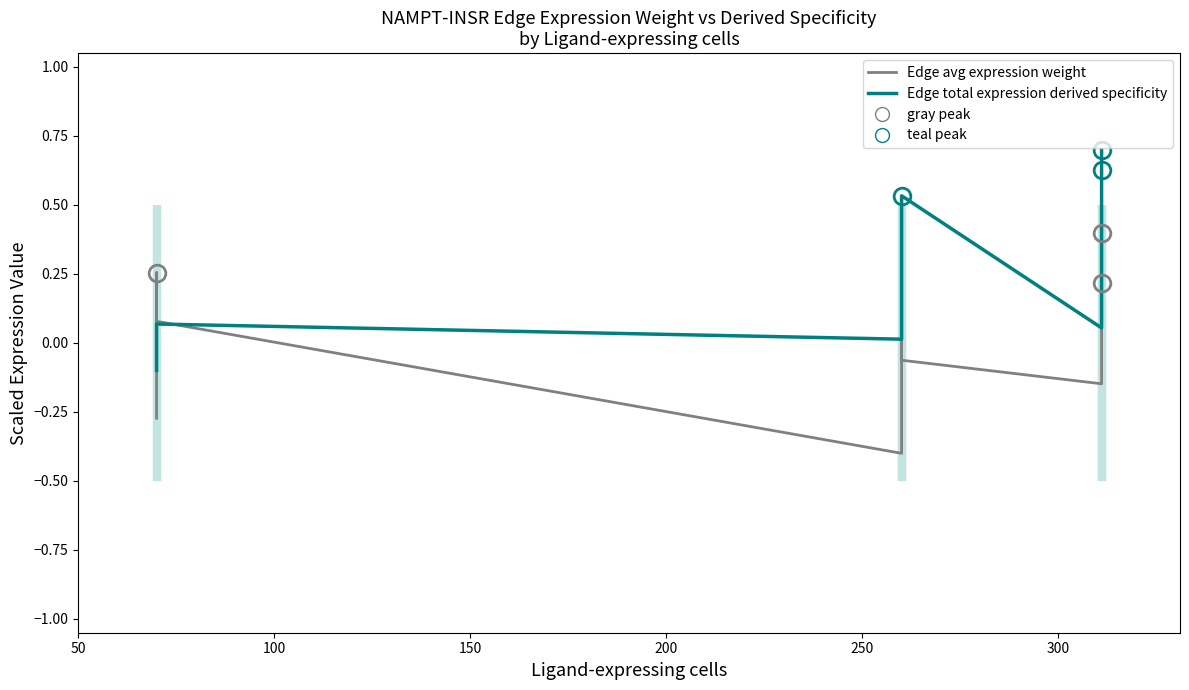

What is the value of the Edge average expression weight point at the 3rd from the left?

-0.1